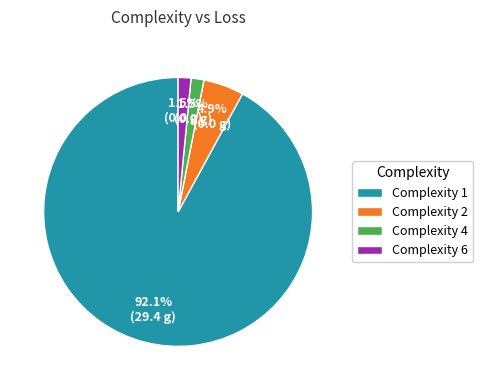

Which category has the biggest portion of the pie?

Complexity 1